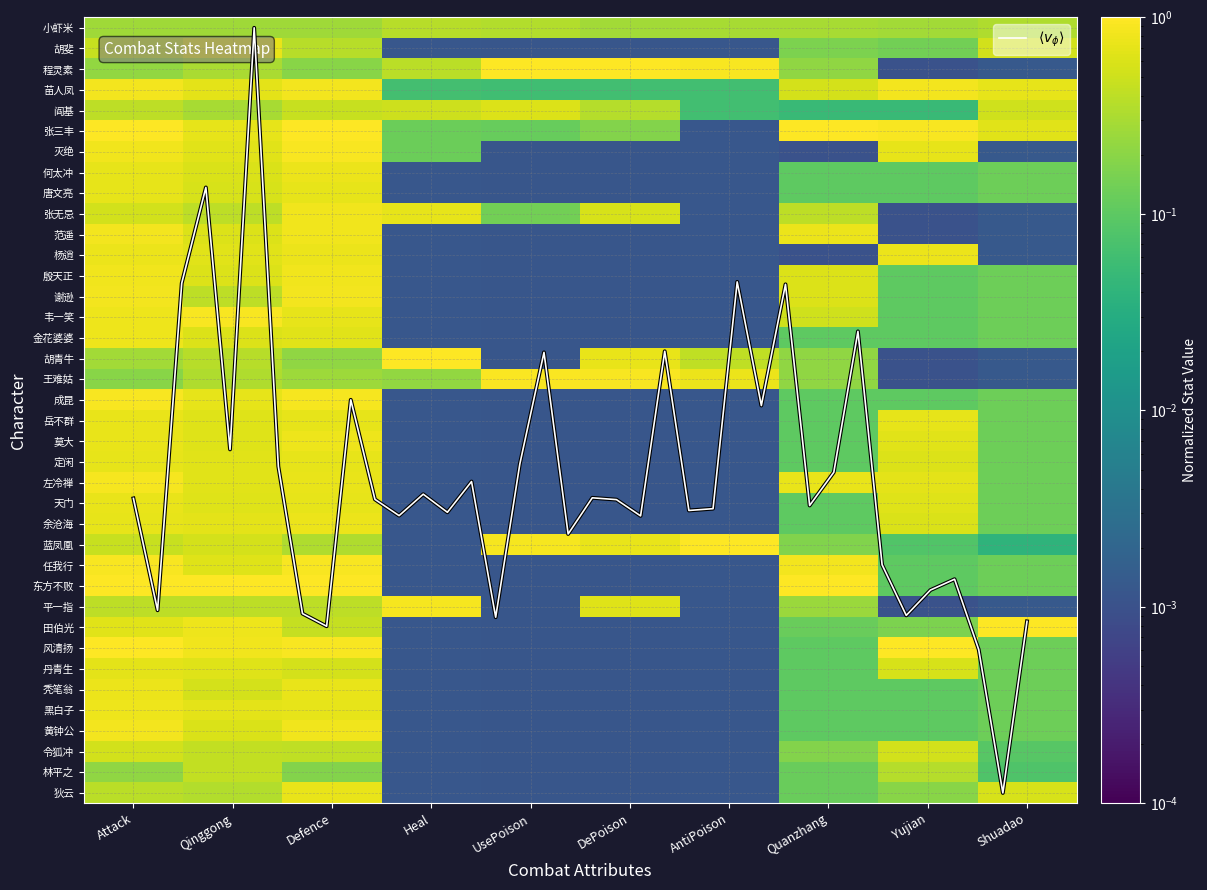

What is the total value across all series at Qinggong?

22.0